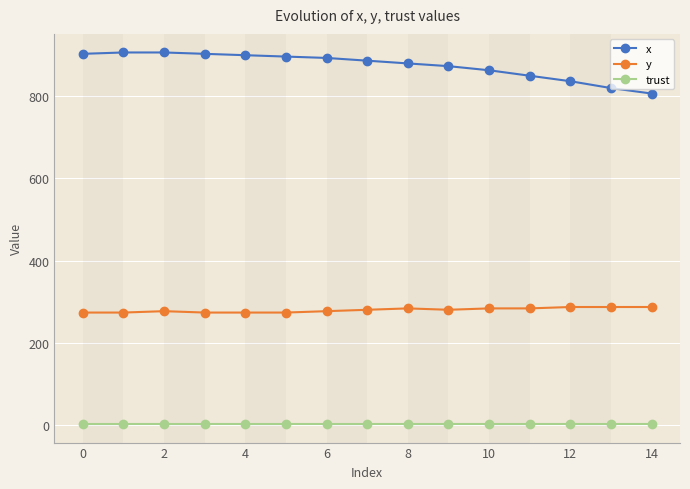

What is the value of the x point at the 5th from the left?

900.0